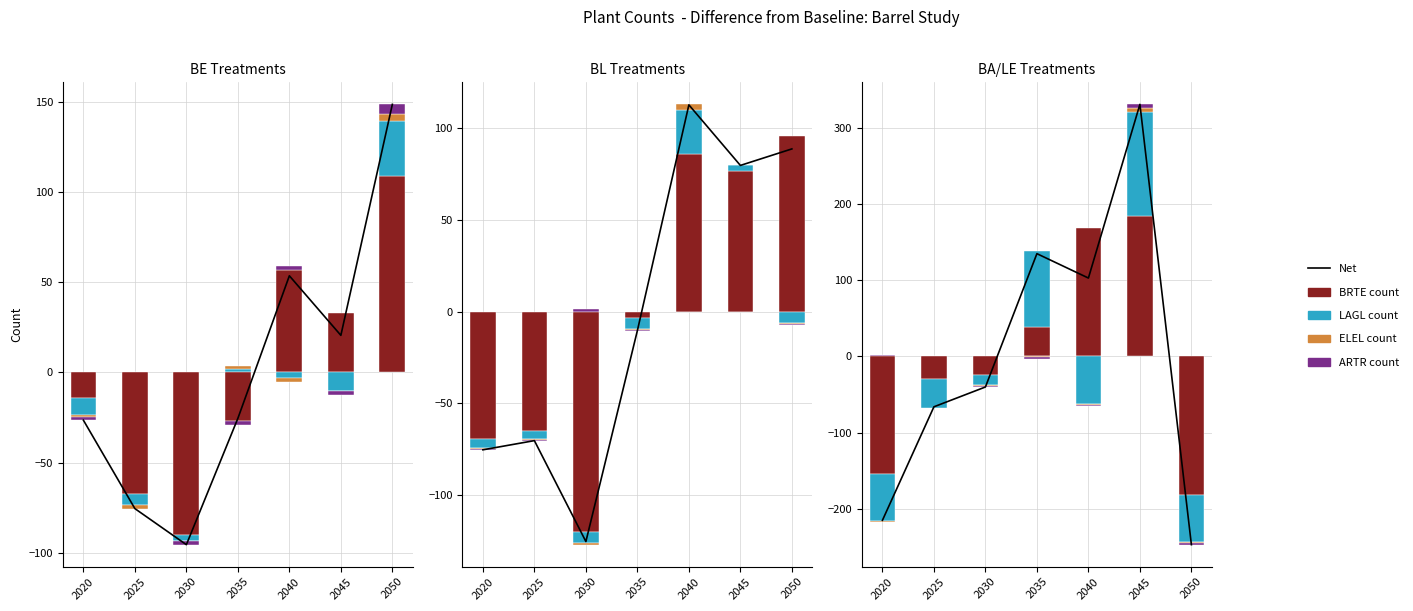

What is the difference between the second highest and second lowest values?

129.0